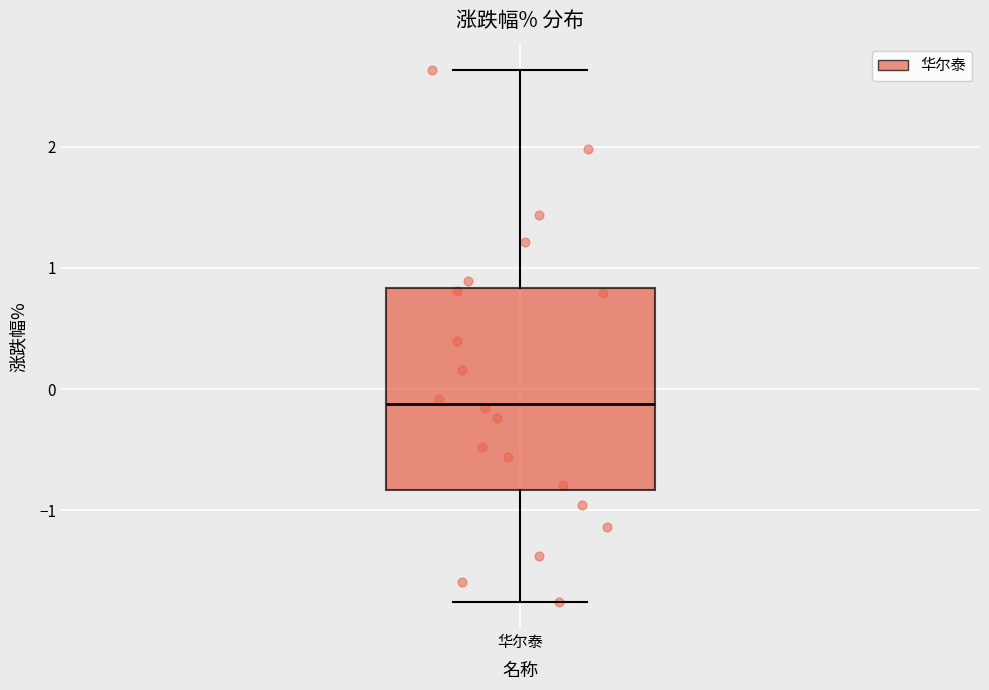

Transcribe this box plot: give where the median line is, the range the box spans, and where the two whiskers end, as read against the y-axis. The values are not printed on the chart, so give them approximately, as read against the axis.

median -0.1, box -0.8 to 0.8, whiskers -1.8 to 2.6